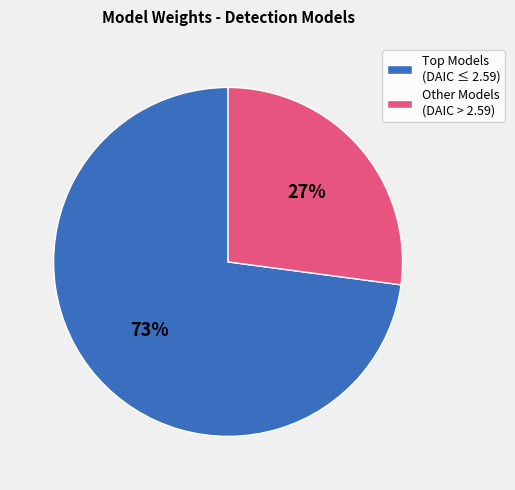

How many slices are in this pie chart?

2